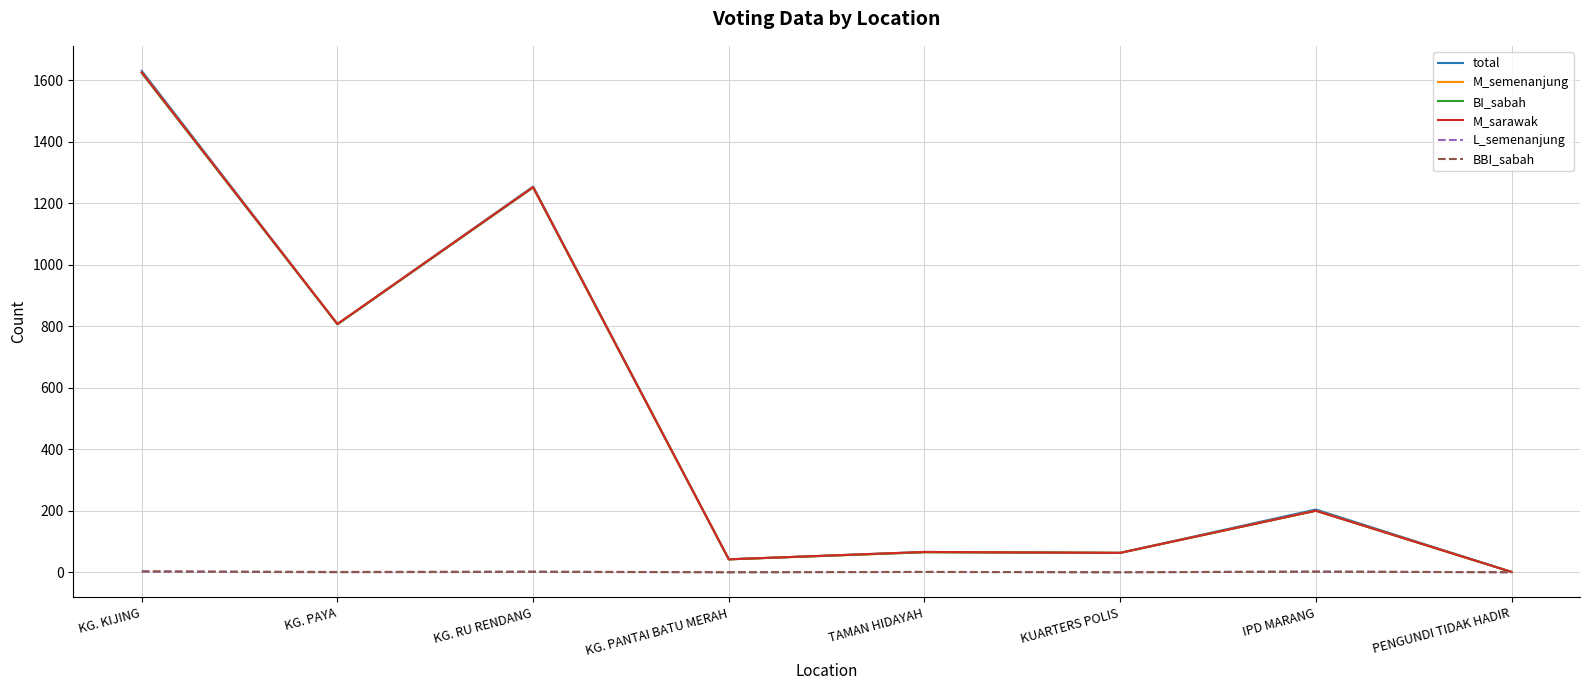

True or false: M_sarawak has a value of 471 at KG. KIJING.

False